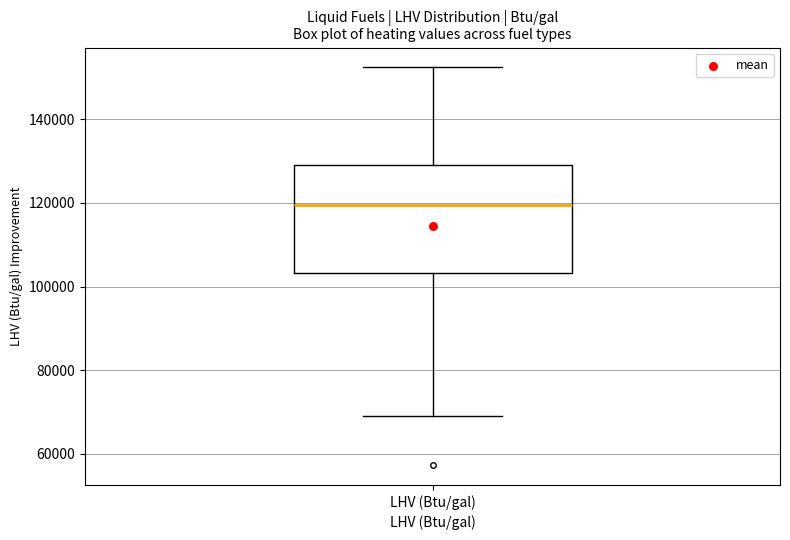

Read this box plot against the y-axis: the position of the median line, the range covered by the box, and the ends of both whiskers. The values are not printed on the chart, so give them approximately, as read against the axis.

median 120000, box 104000 to 128000, whiskers 68000 to 152000